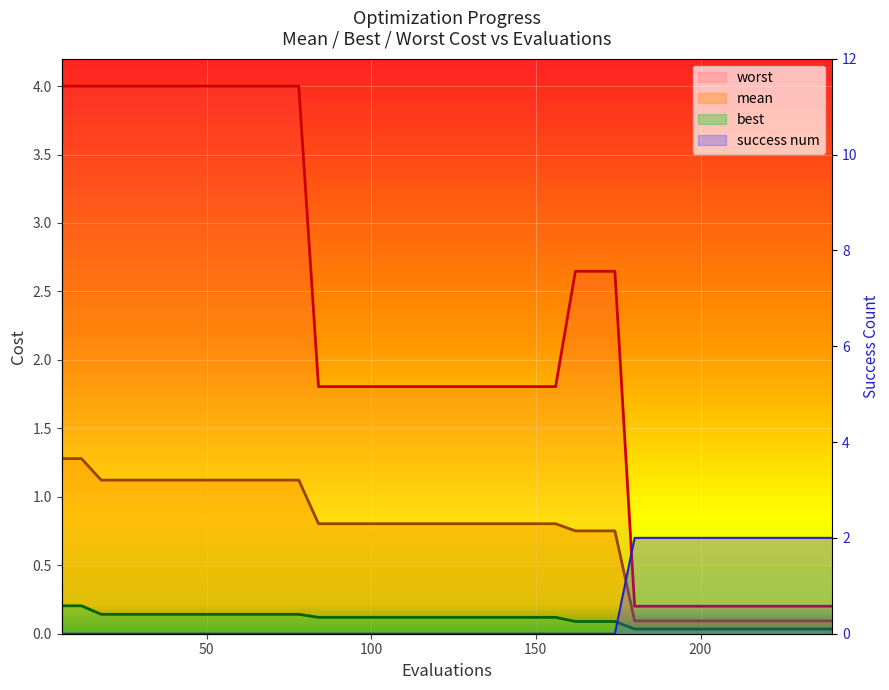

What is the difference between the maximum and minimum values in the best series?

0.2